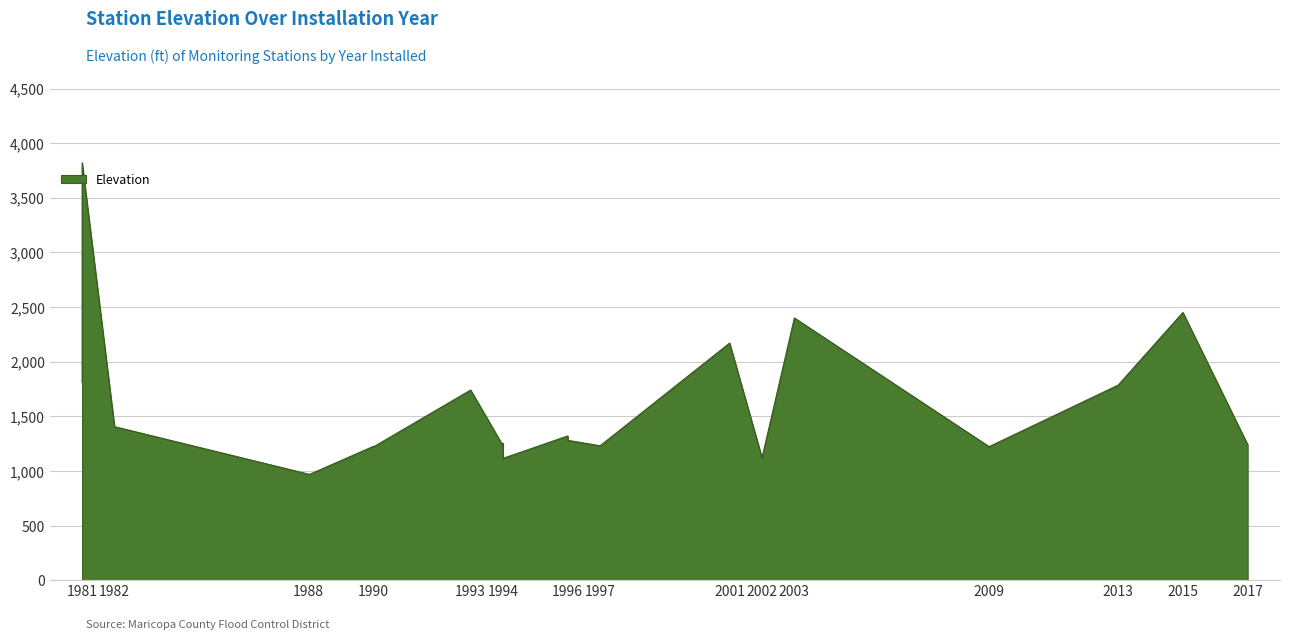

Which label corresponds to the largest value in the chart?

1981